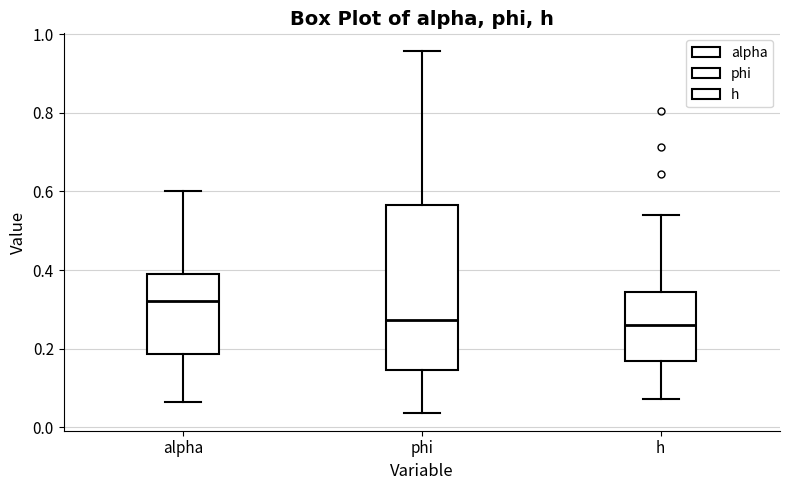

Which box has the highest median line?

alpha